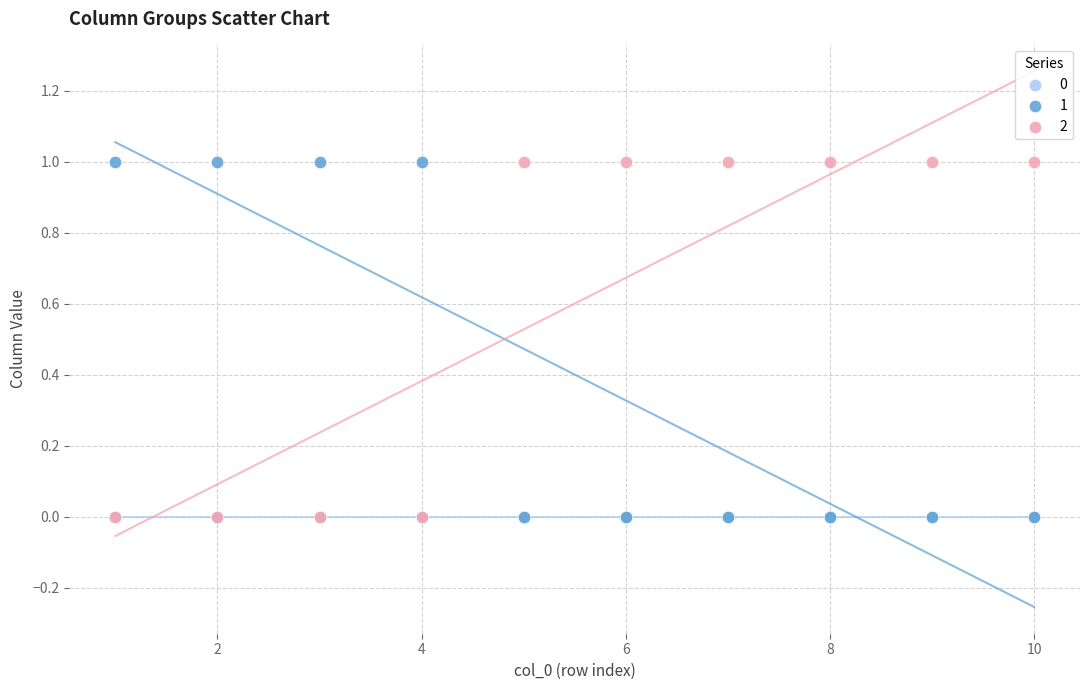

What are all the series names shown in the legend?

0, 1, 2